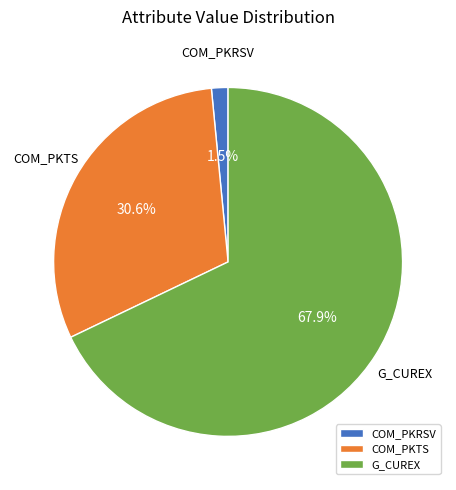

How many slices are in this pie chart?

3